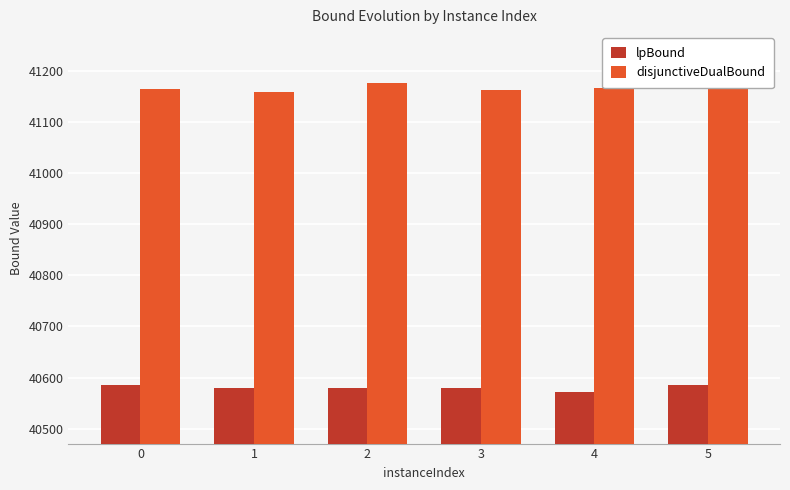

True or false: lpBound has a value of 17506.0 at 1.

False